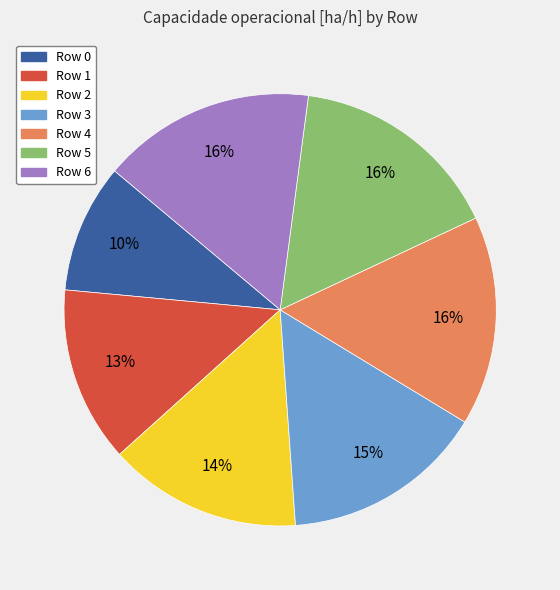

Combined, do Row 4 and Row 3 account for over 50%?

No